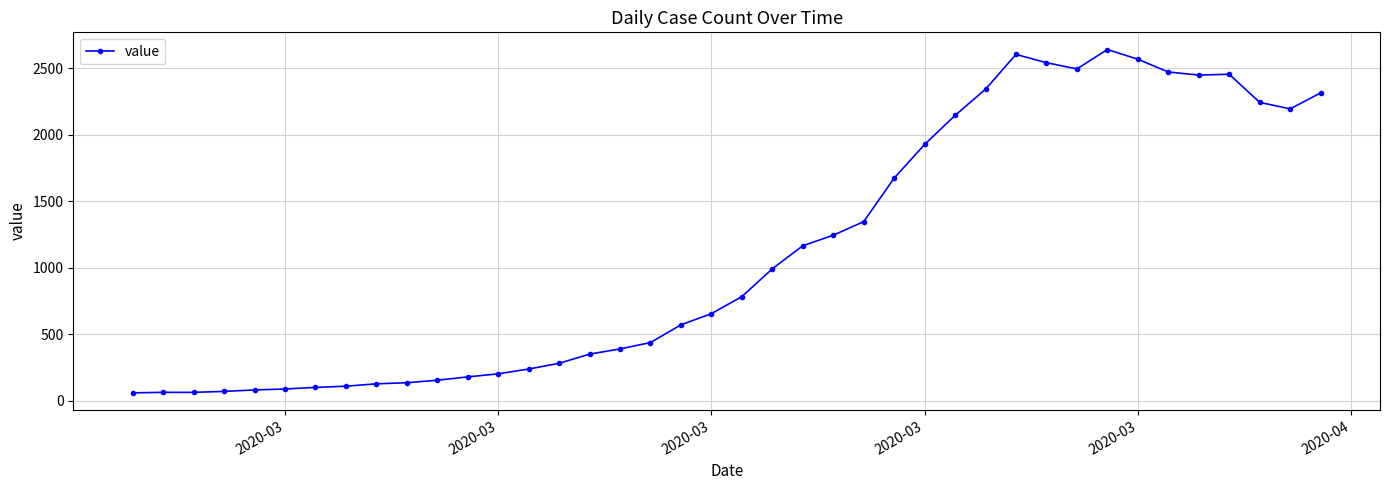

Does the chart display data point markers on the line(s)?

Yes